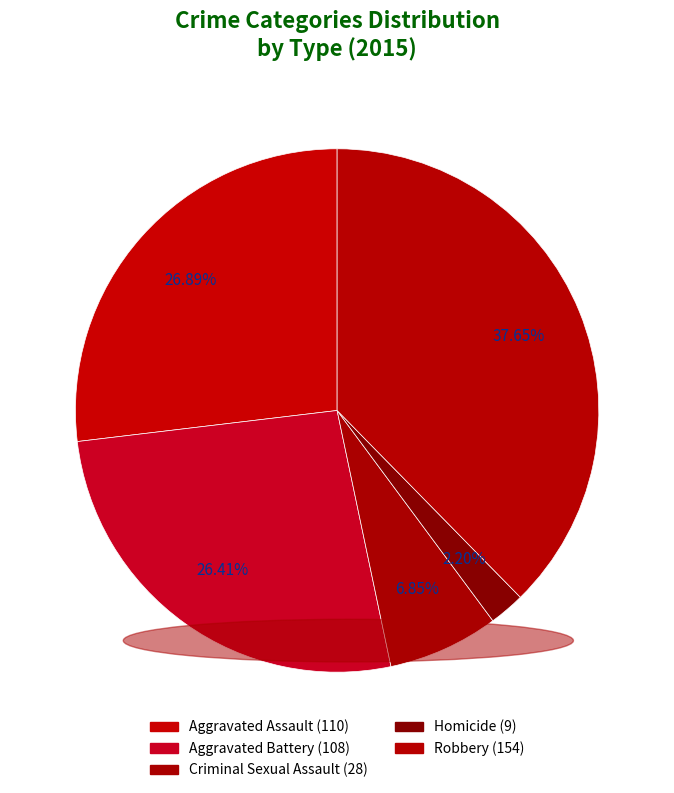

How many slices are in this pie chart?

5